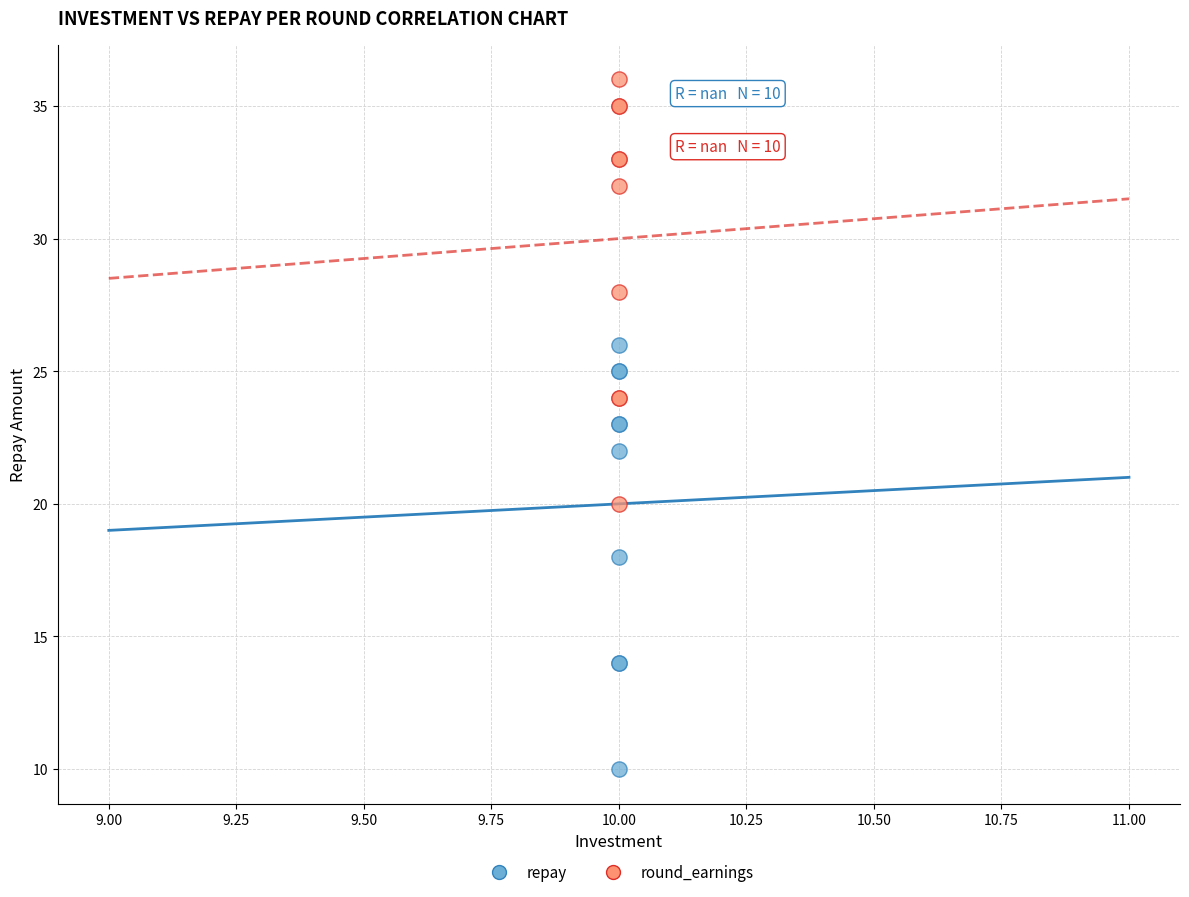

What are all the series names shown in the legend?

repay, round_earnings